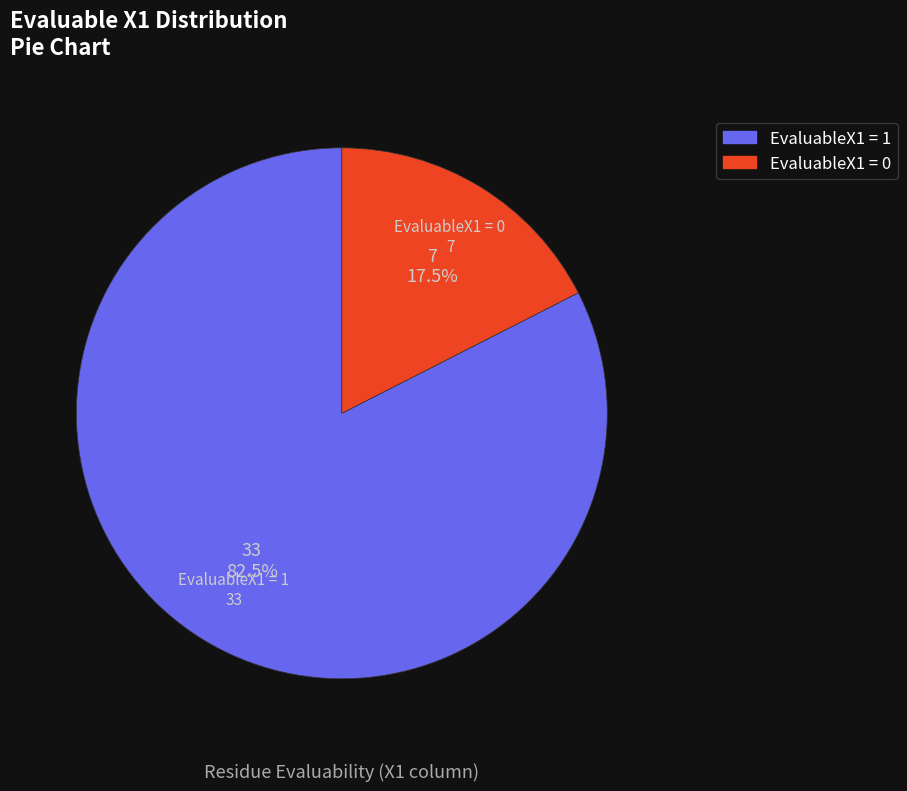

Between EvaluableX1 = 0 and EvaluableX1 = 1, which is larger?

EvaluableX1 = 1